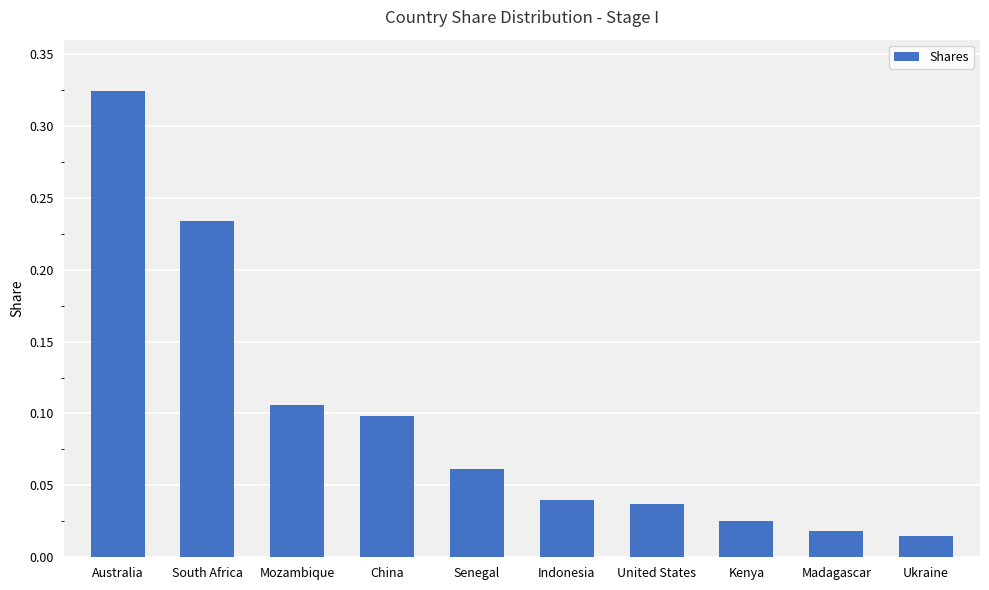

What is the sum of all values?

1.0